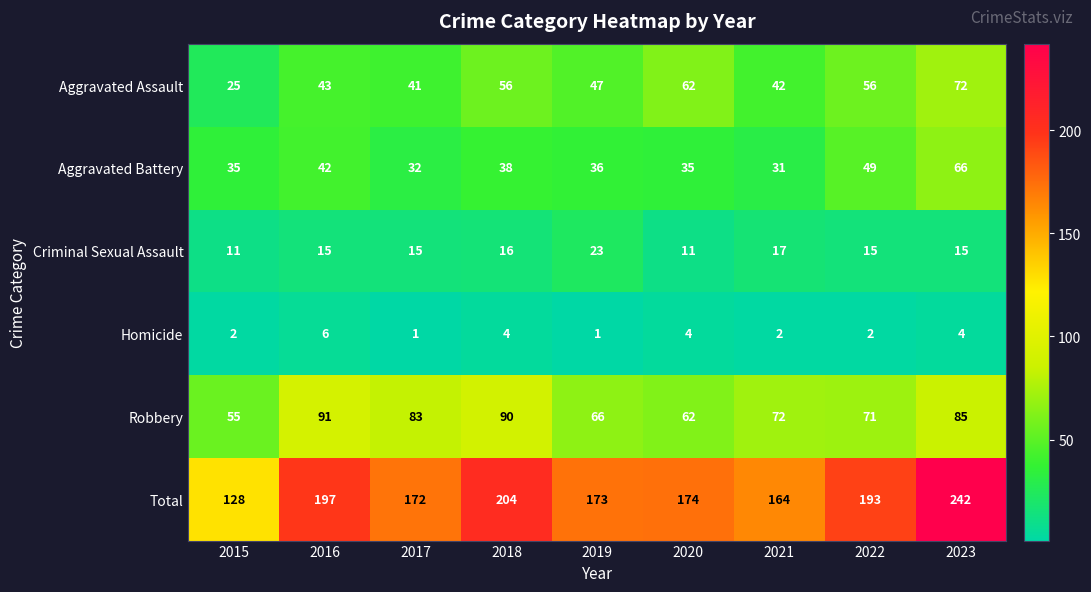

Which series has the largest range (max minus min)?

Total